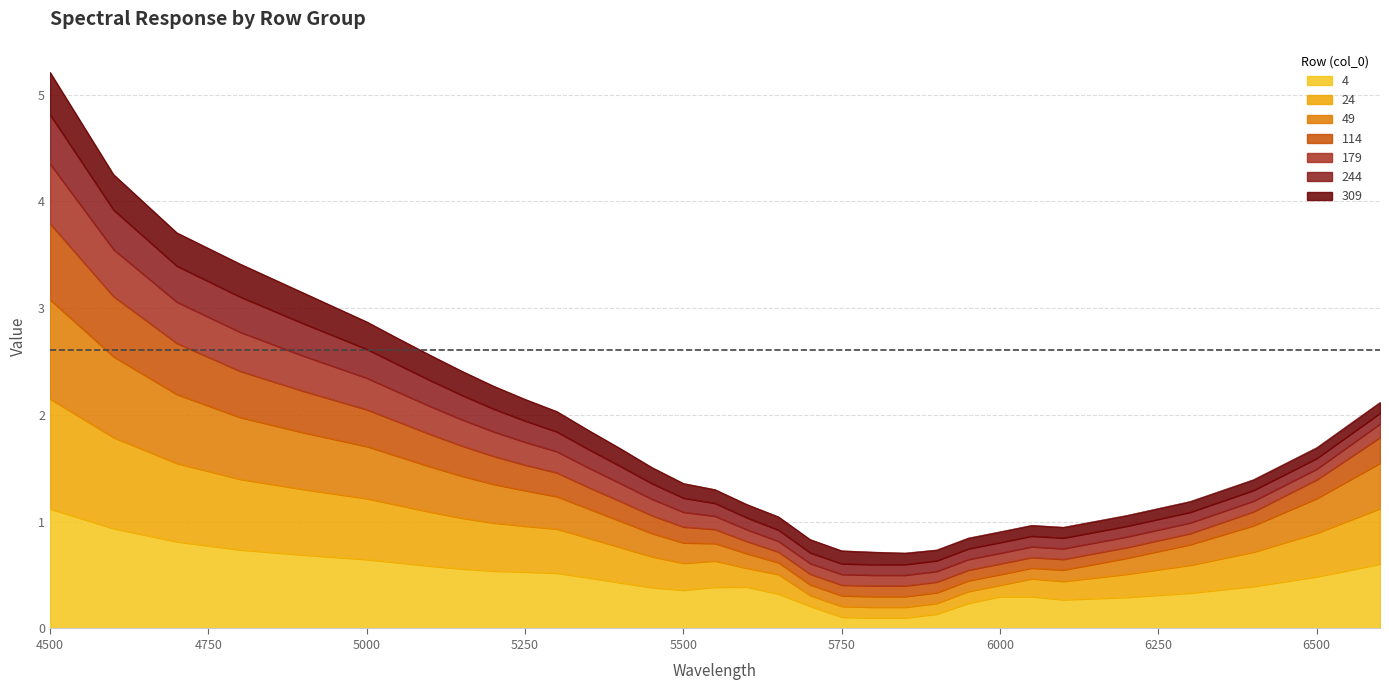

At which label does 24 reach its minimum?

5800